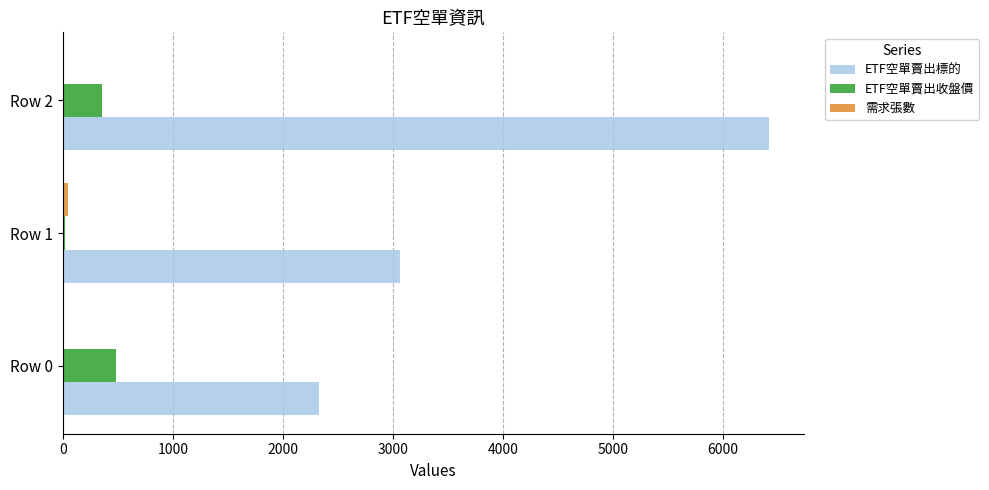

Is the value of ETF空單賣出收盤價 at Row 0 greater than the value of ETF空單賣出標的 at Row 1?

No